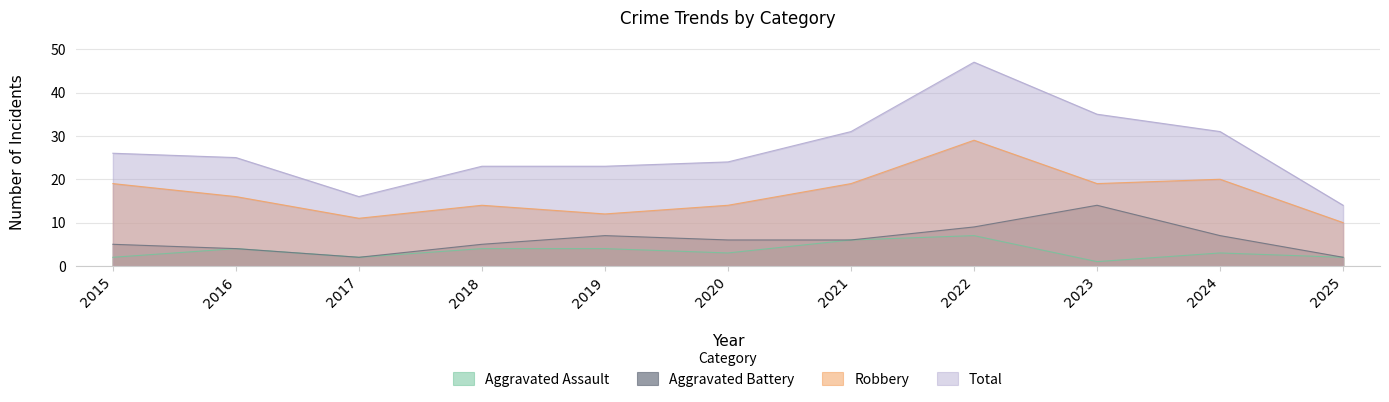

How many interior local valleys does the Total series have?

1